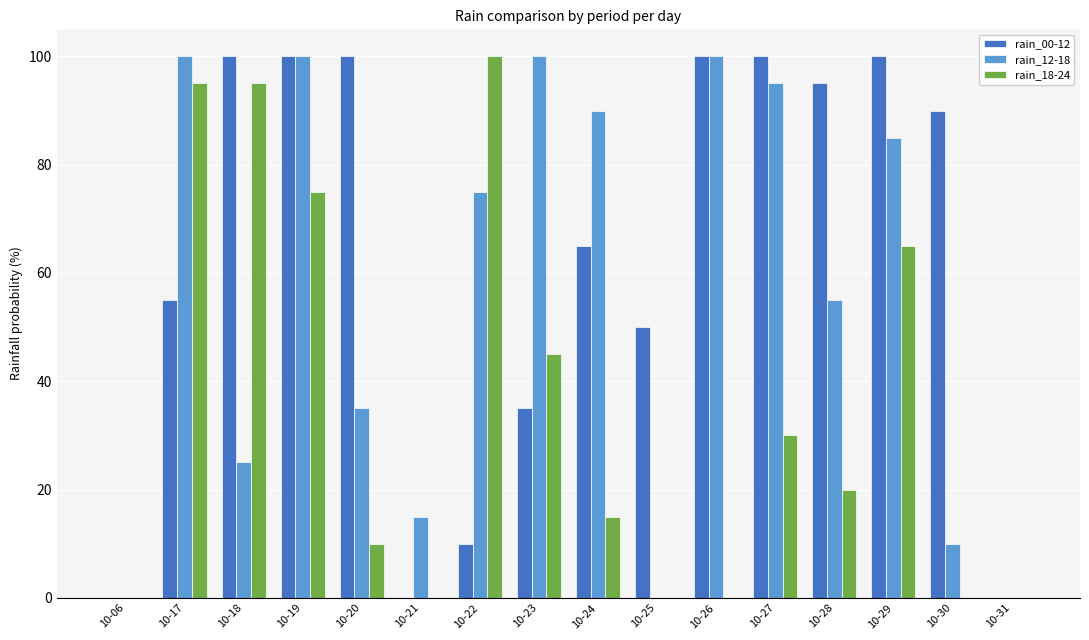

What value does the rain_18-24 series have at 10-19?

75